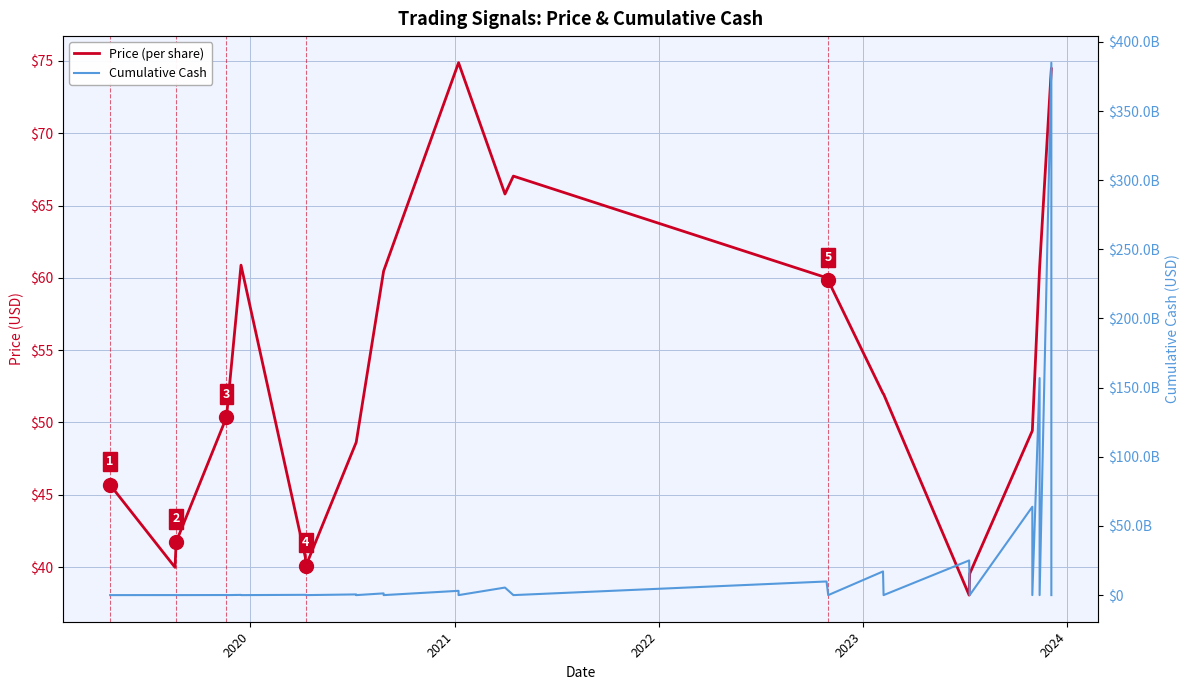

What are all the series names shown in the legend?

Price (per share), Cumulative Cash